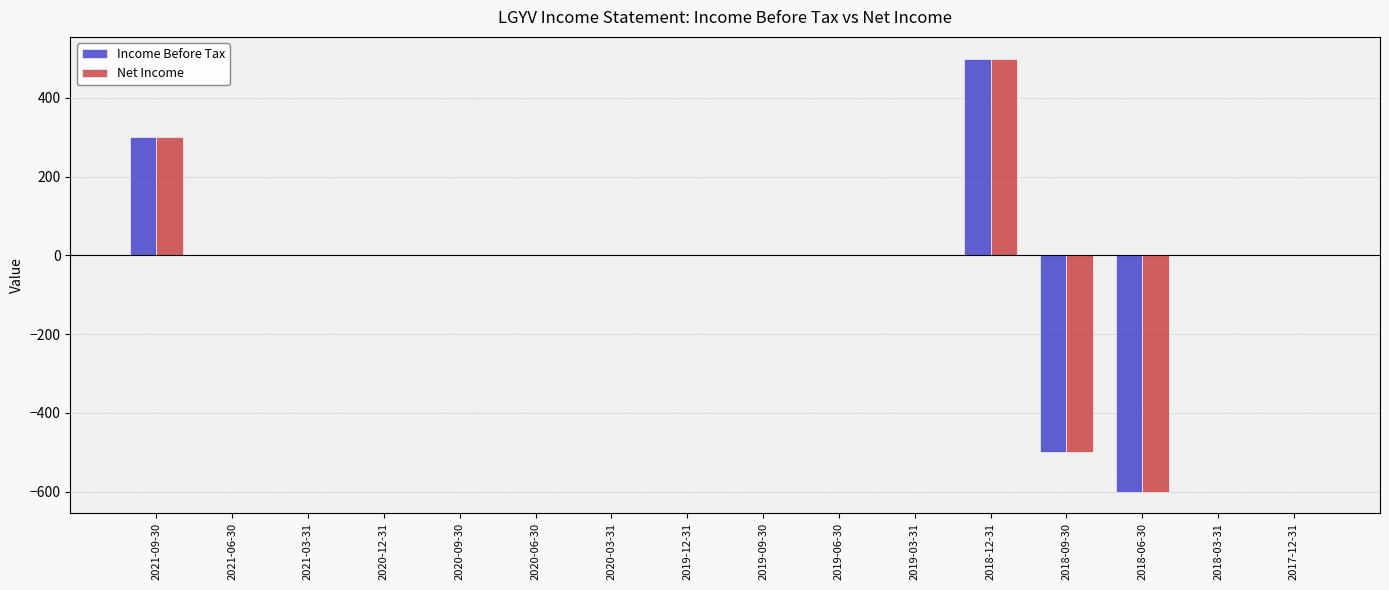

Reading left to right, list all the values displayed in this chart.

Income Before Tax: 2021-09-30=300	2021-06-30=0	2021-03-31=0	2020-12-31=0	2020-09-30=0	2020-06-30=0	2020-03-31=0	2019-12-31=0	2019-09-30=0	2019-06-30=0	2019-03-31=0	2018-12-31=500	2018-09-30=-500	2018-06-30=-600	2018-03-31=0	2017-12-31=0
Net Income: 2021-09-30=300	2021-06-30=0	2021-03-31=0	2020-12-31=0	2020-09-30=0	2020-06-30=0	2020-03-31=0	2019-12-31=0	2019-09-30=0	2019-06-30=0	2019-03-31=0	2018-12-31=500	2018-09-30=-500	2018-06-30=-600	2018-03-31=0	2017-12-31=0